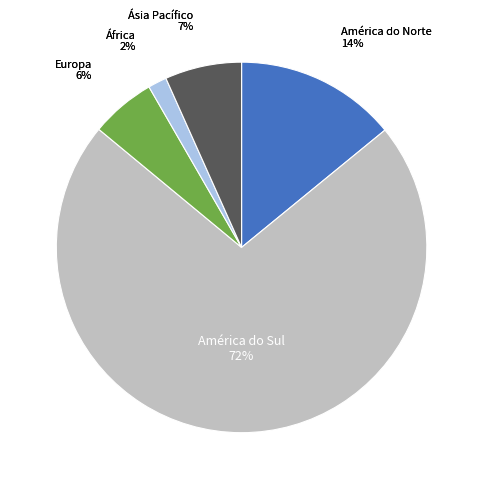

Does América do Sul represent more than half of the total?

Yes